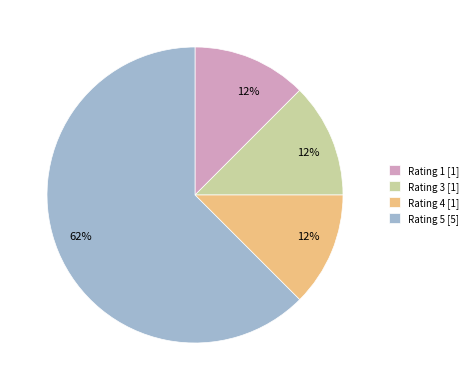

True or false: Rating 4 [1] accounts for 27% of the total.

False